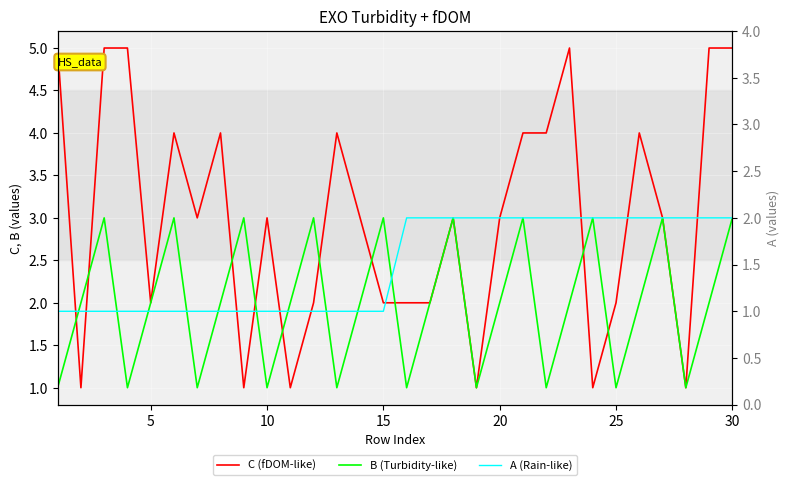

After their last crossing, which series has the higher values: C (fDOM-like) or B (Turbidity-like)?

C (fDOM-like)